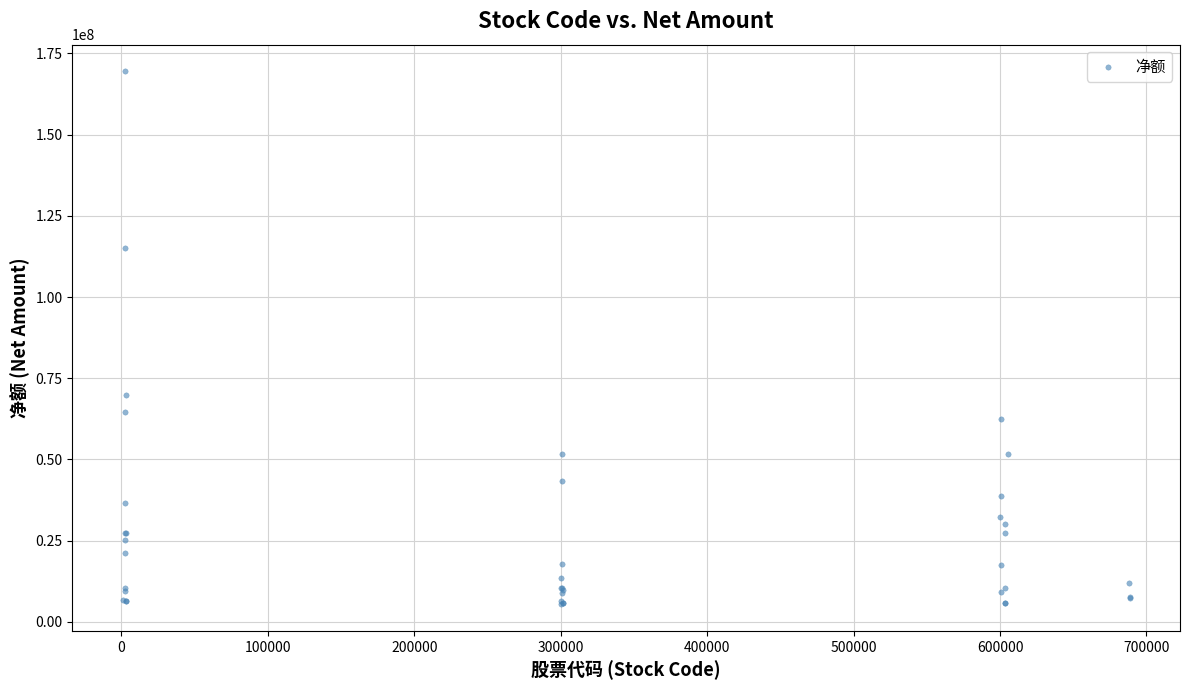

What Y value in the scatter plot is closest to 87466582?

69759377